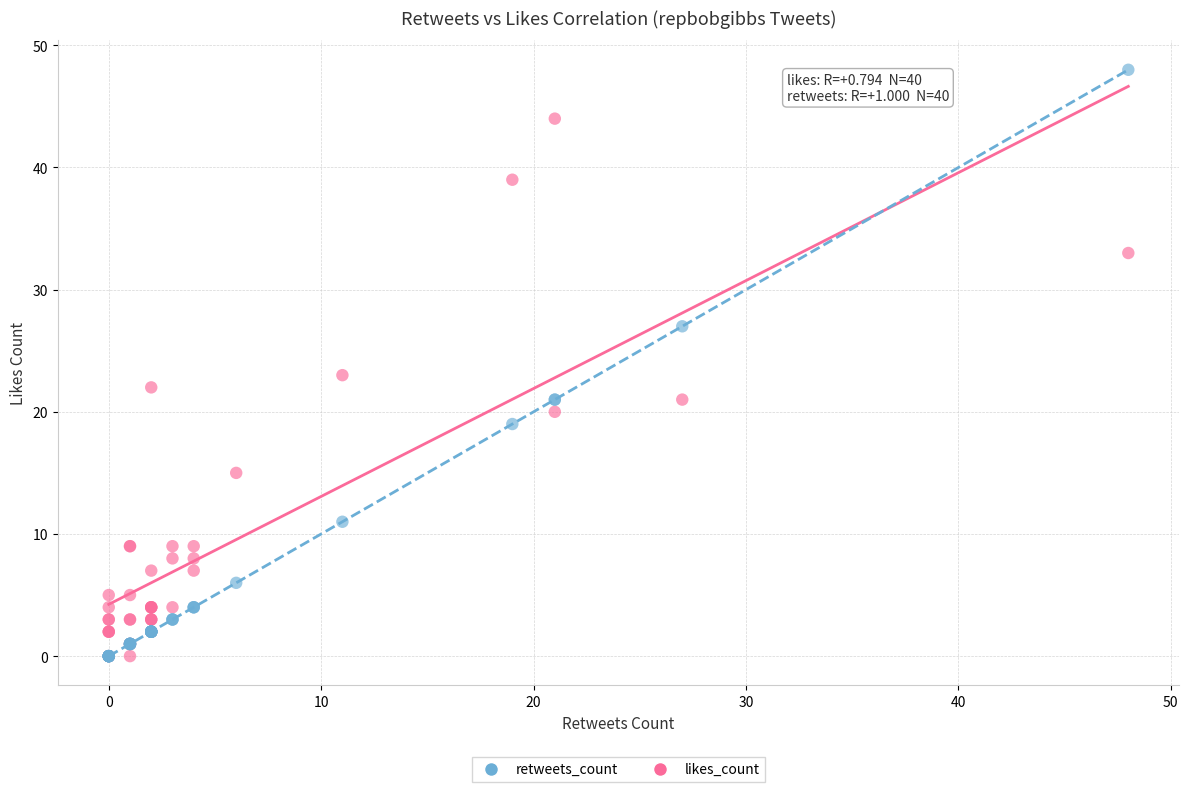

Which series has the widest spread of Y values?

retweets_count